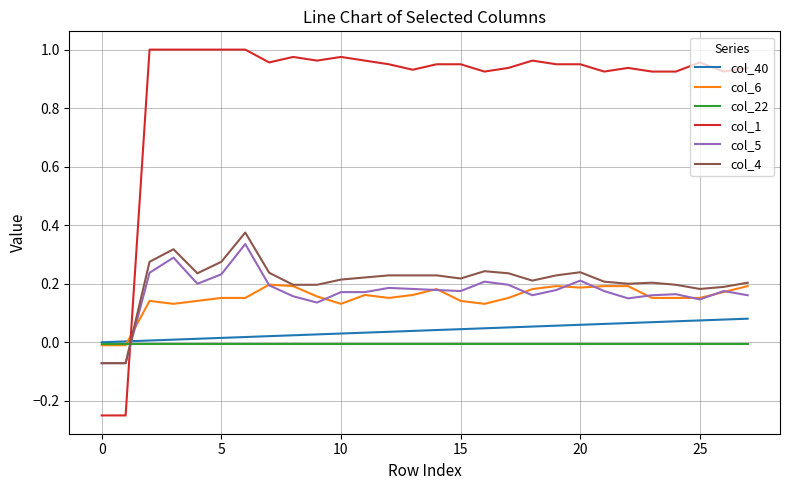

Which series has the largest total across all categories?

col_1